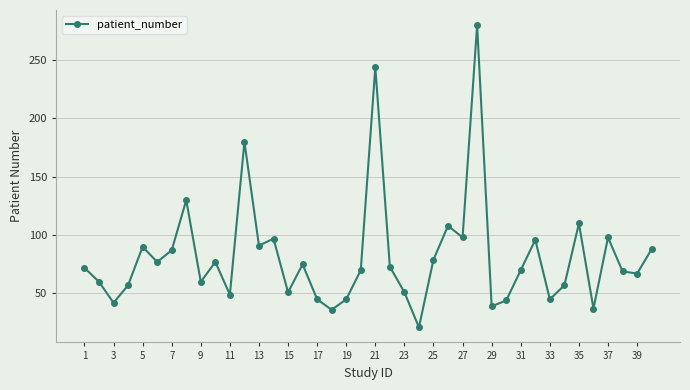

How many data points does each series have?

40